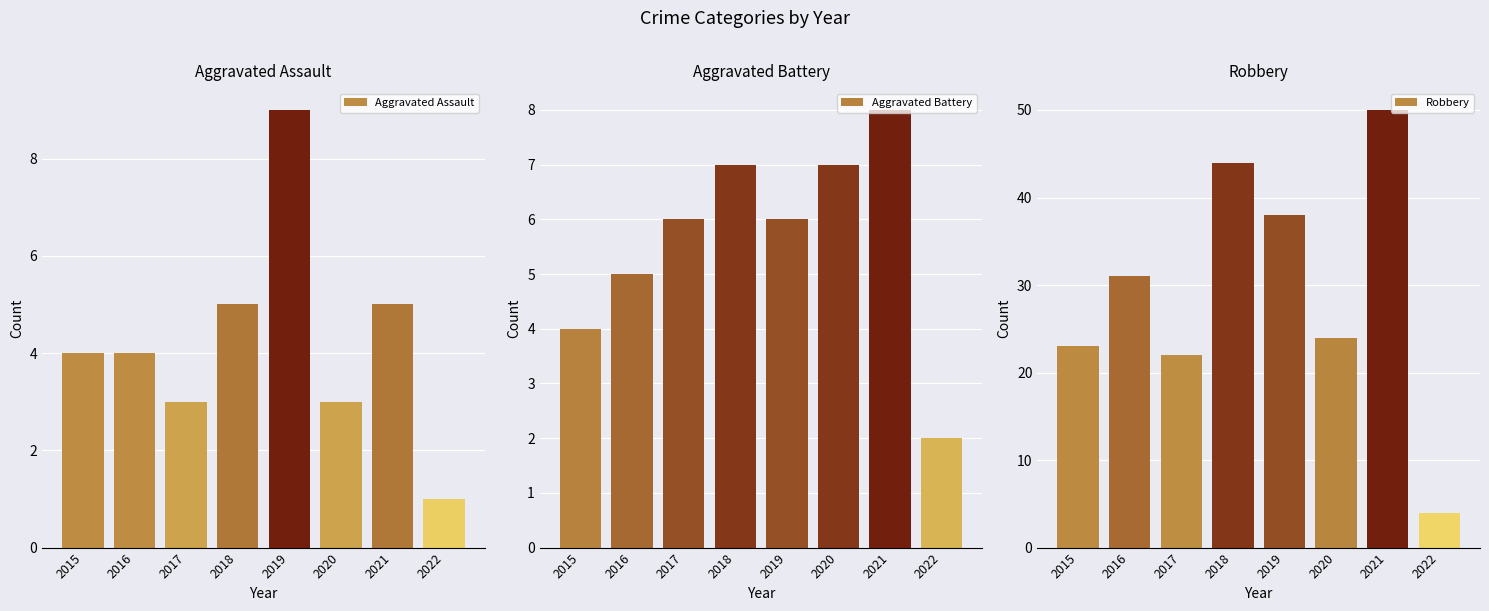

What is the greatest value displayed?

50